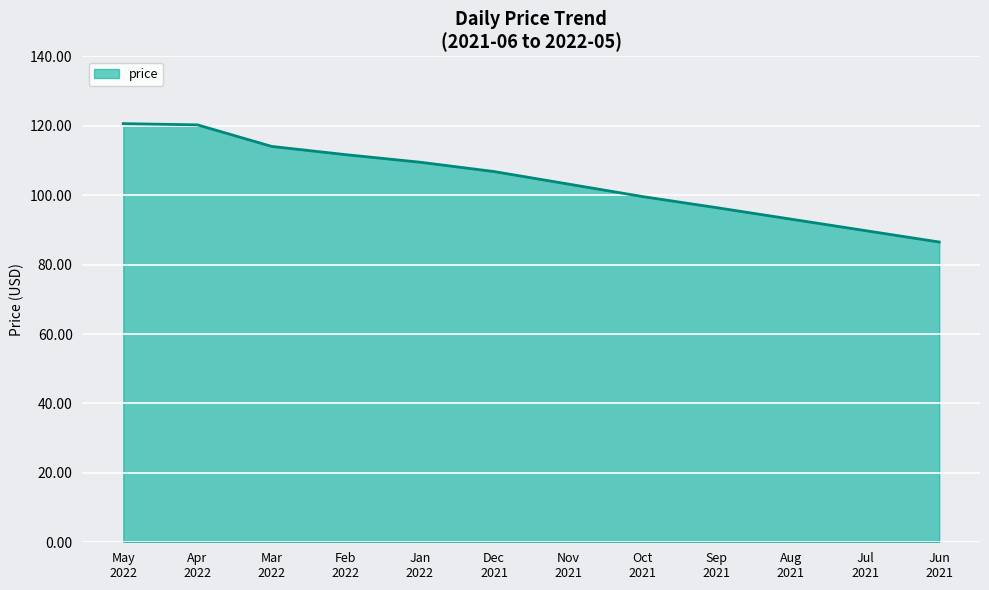

What is the difference between the maximum and minimum values?

34.1